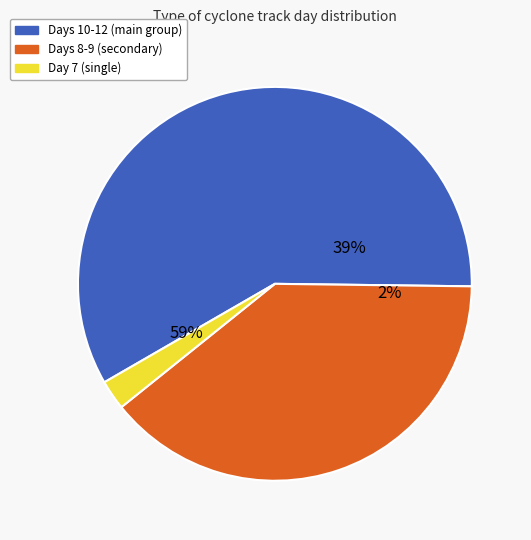

Does any single category account for the majority?

Yes